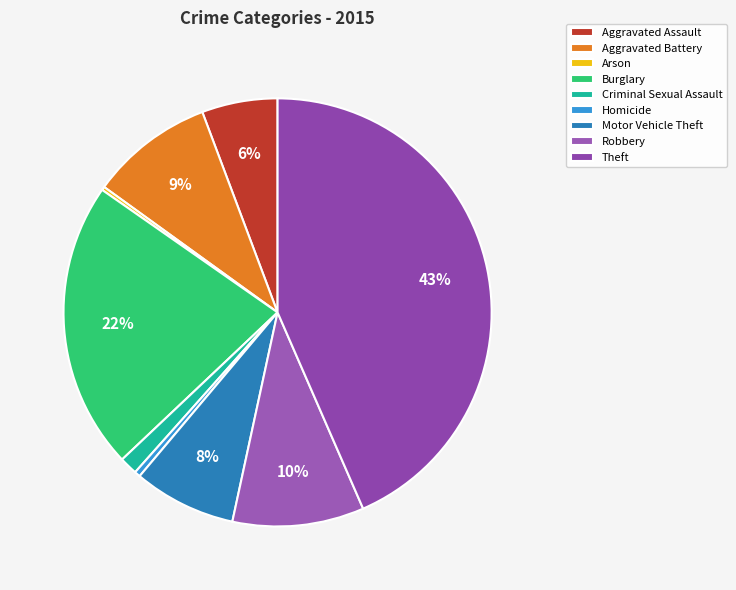

Which category has the biggest portion of the pie?

Theft